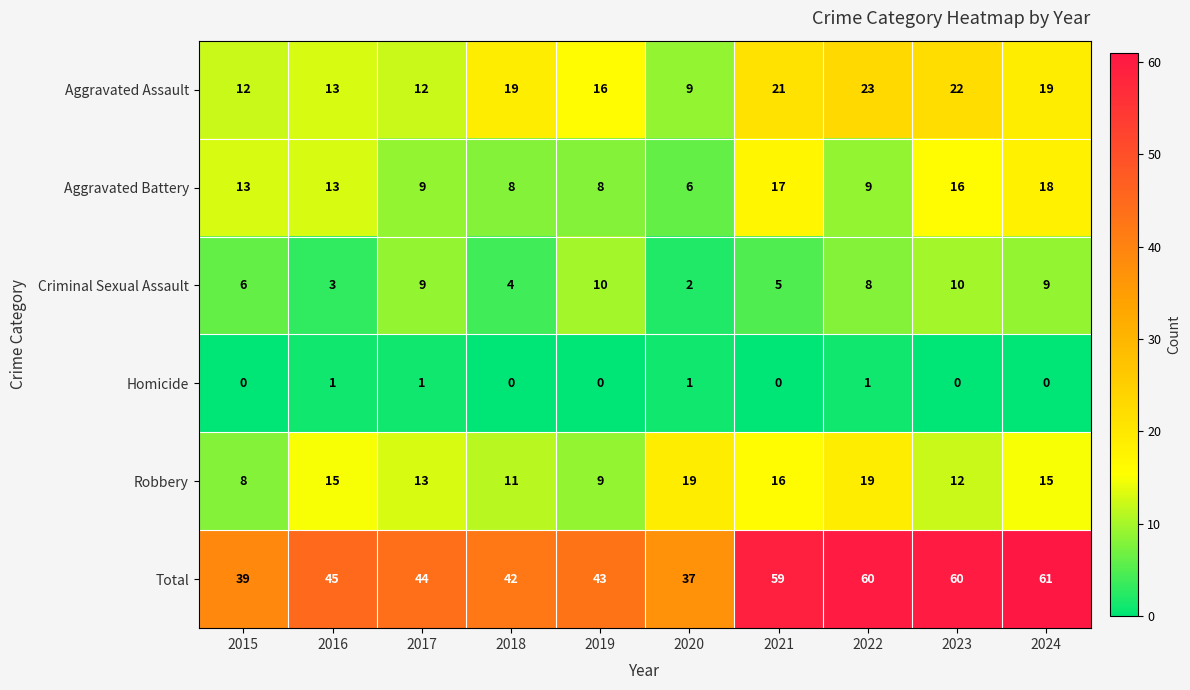

List the series in order of their peak value, highest first.

Total, Aggravated Assault, Robbery, Aggravated Battery, Criminal Sexual Assault, Homicide